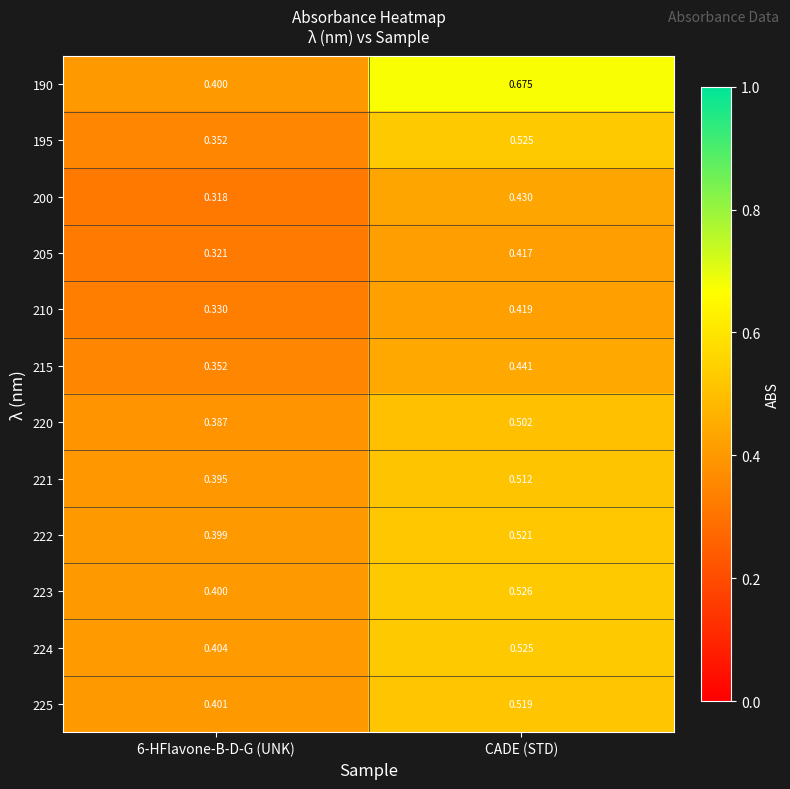

Which series has the largest total across all categories?

190